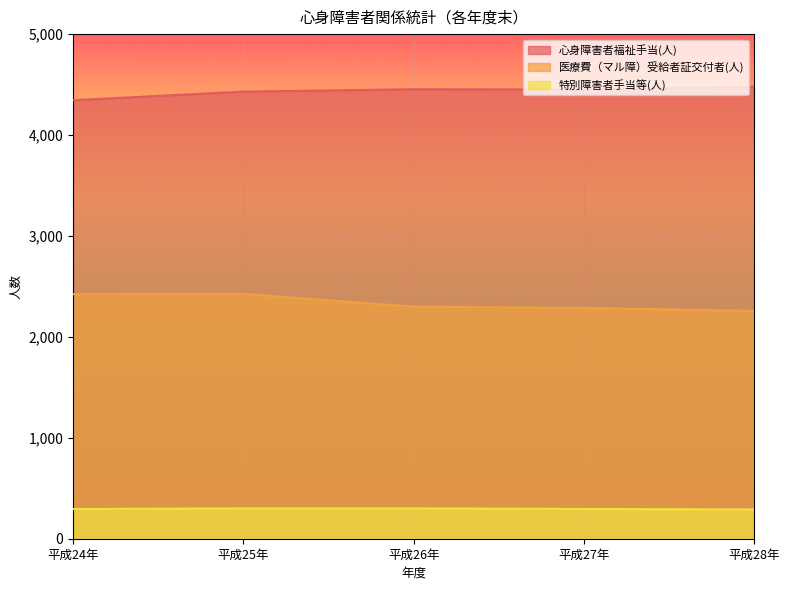

At how many categories does at least one series exceed 2696?

5